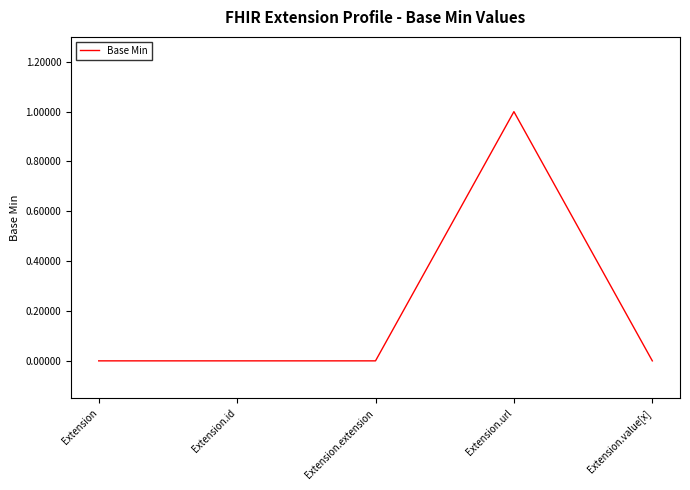

What position from the right is Extension.extension?

3